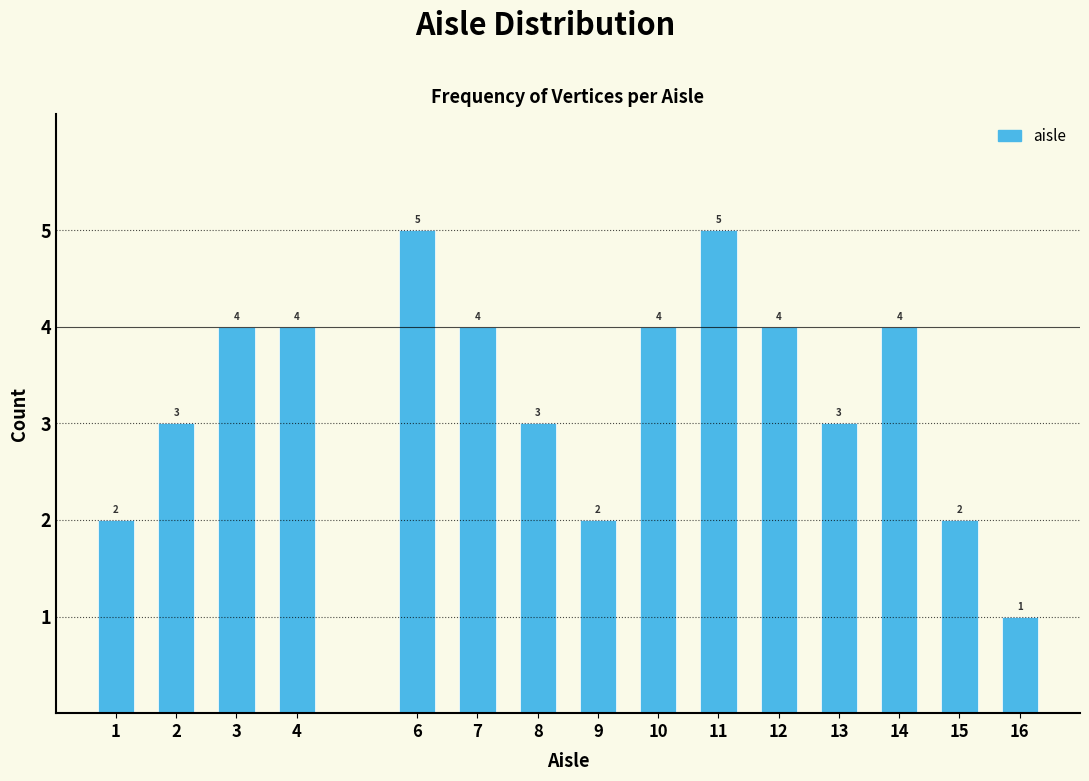

Reading left to right, extract all data points from this chart.

1=2	2=3	3=4	4=4	6=5	7=4	8=3	9=2	10=4	11=5	12=4	13=3	14=4	15=2	16=1